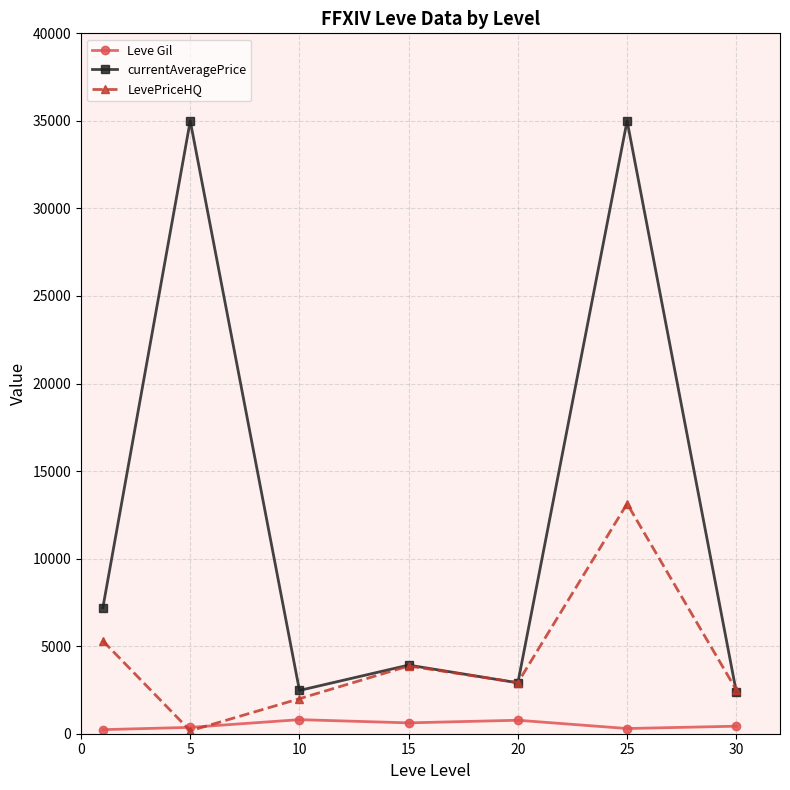

Rank the series by their average value, from highest to lowest.

currentAveragePrice, LevePriceHQ, Leve Gil